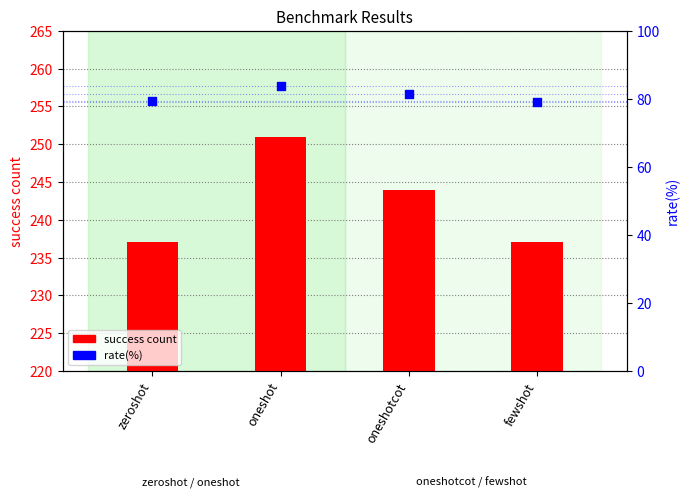

At which category is the sum across all series the highest?

oneshot